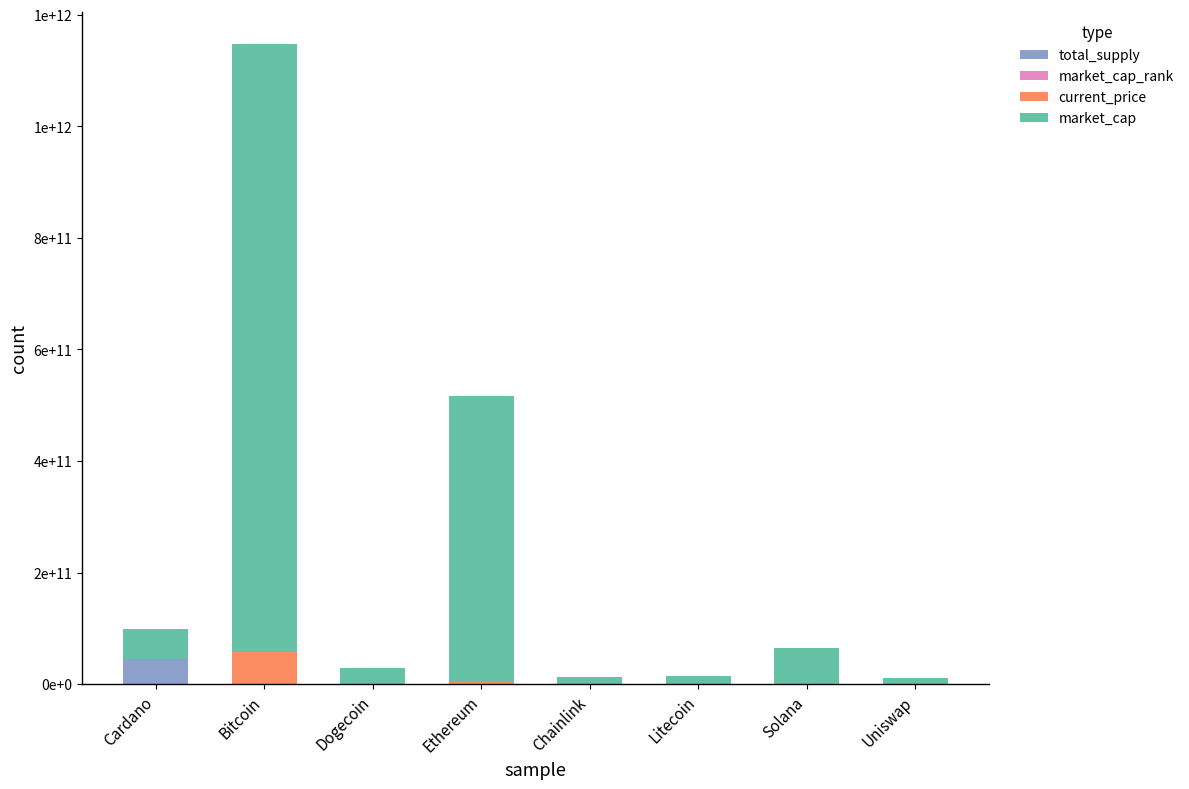

Does the chart contain stacked bars?

Yes